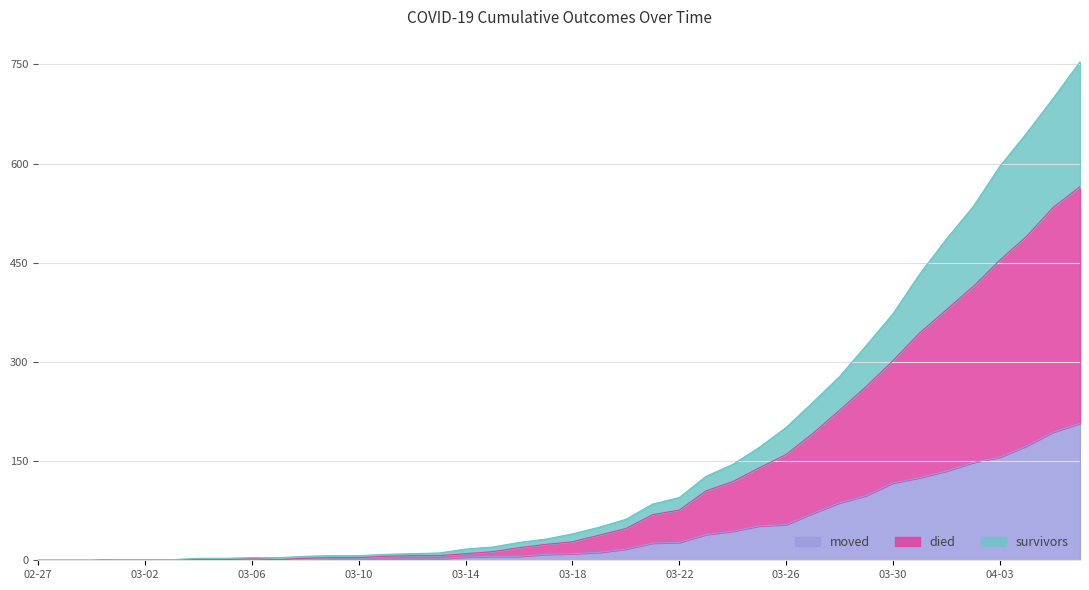

What is the maximum value for moved?

207